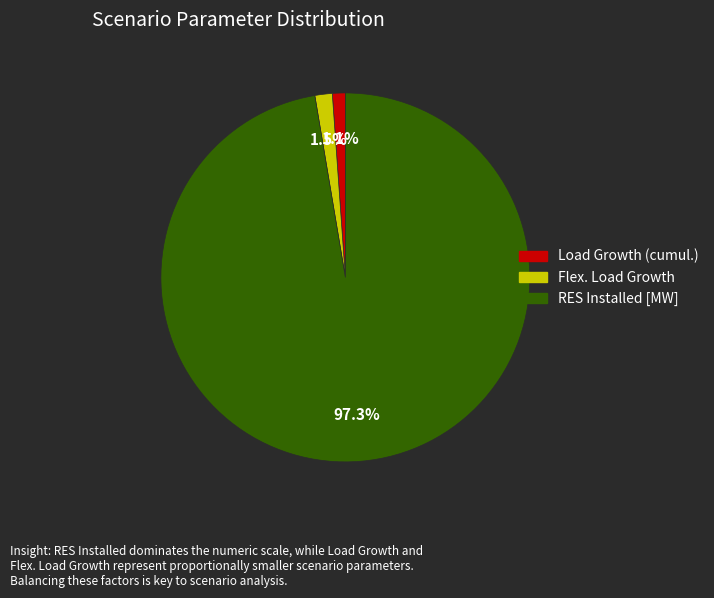

Between RES Installed [MW] and Load Growth (cumul.), which is larger?

RES Installed [MW]